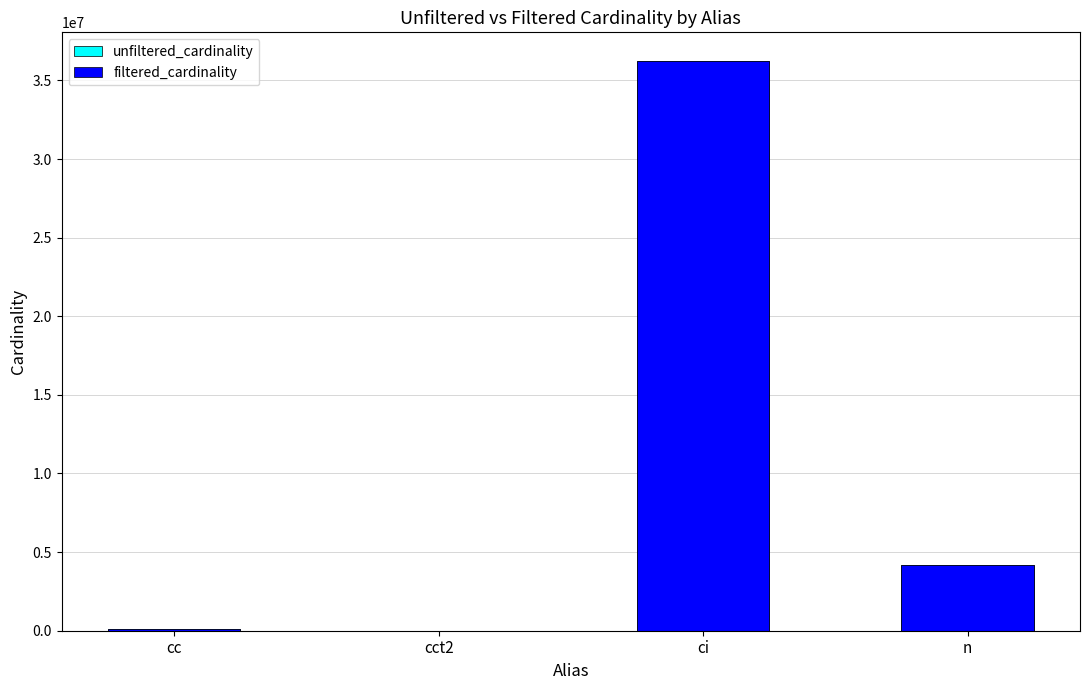

What are all the series names shown in the legend?

unfiltered_cardinality, filtered_cardinality